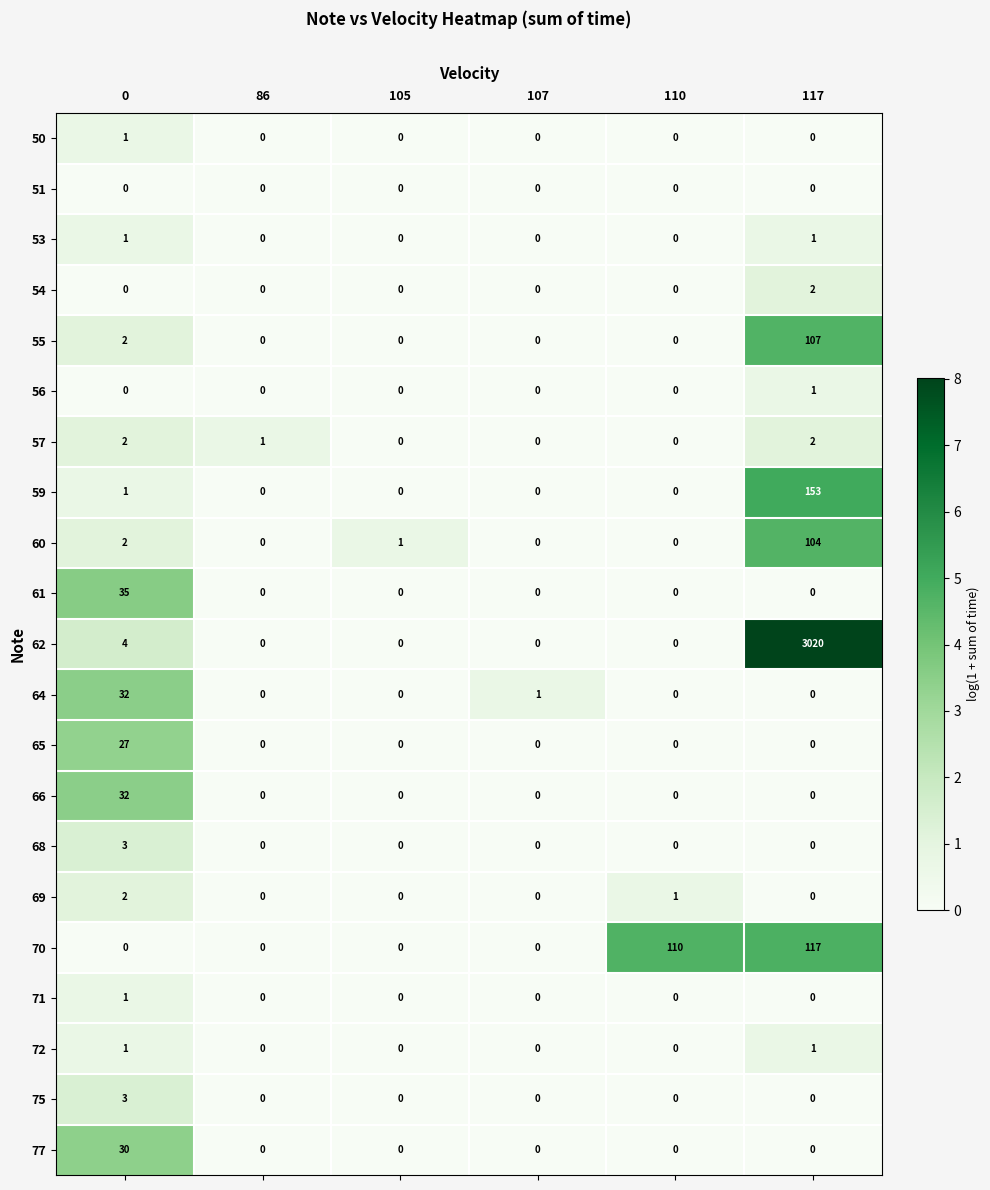

Which series changed the most between 0 and 117?

62